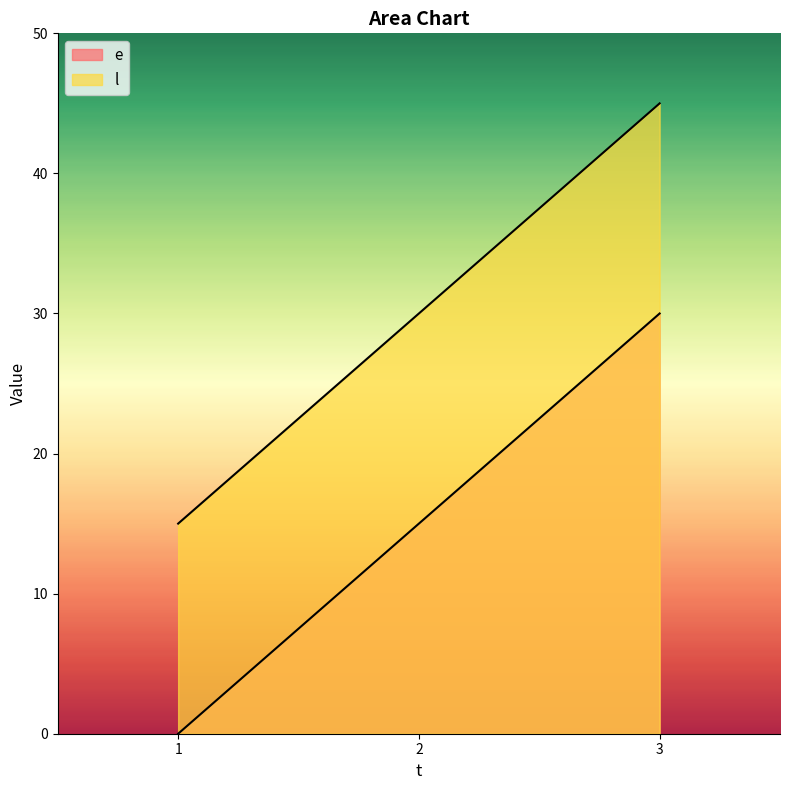

What is the difference between the highest and lowest values at 2?

15